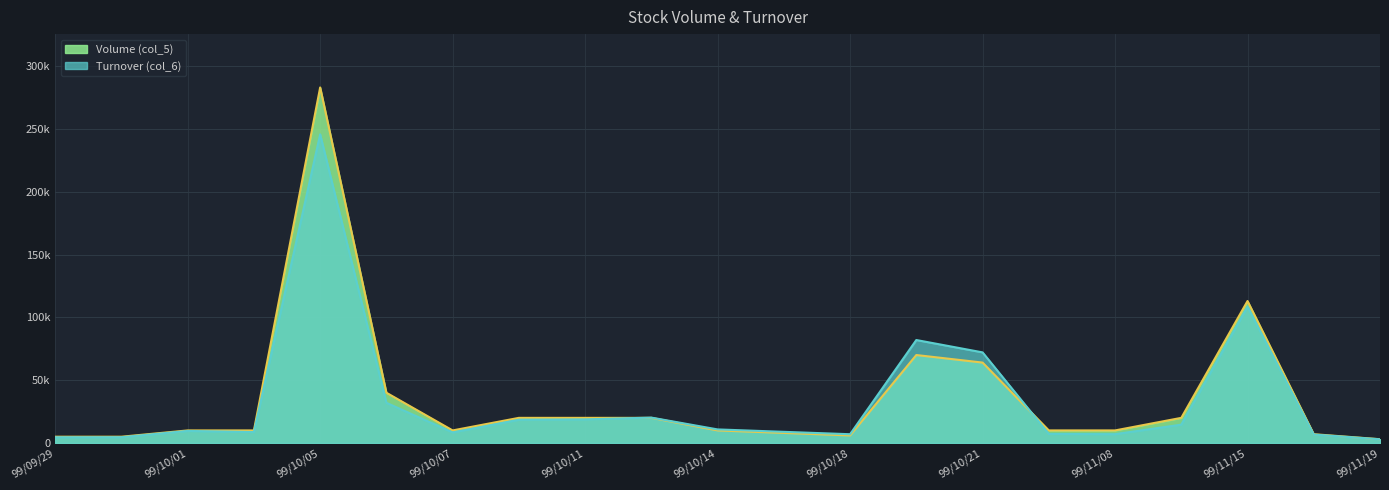

What is the greatest value displayed?

283000